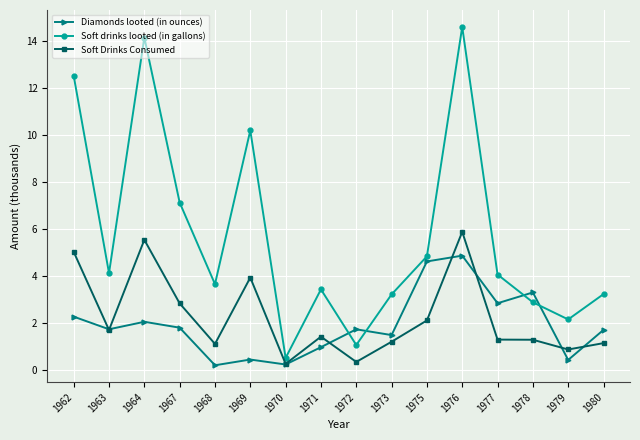

Which series ends up on top after the final intersection of Diamonds looted (in ounces) and Soft drinks looted (in gallons)?

Soft drinks looted (in gallons)